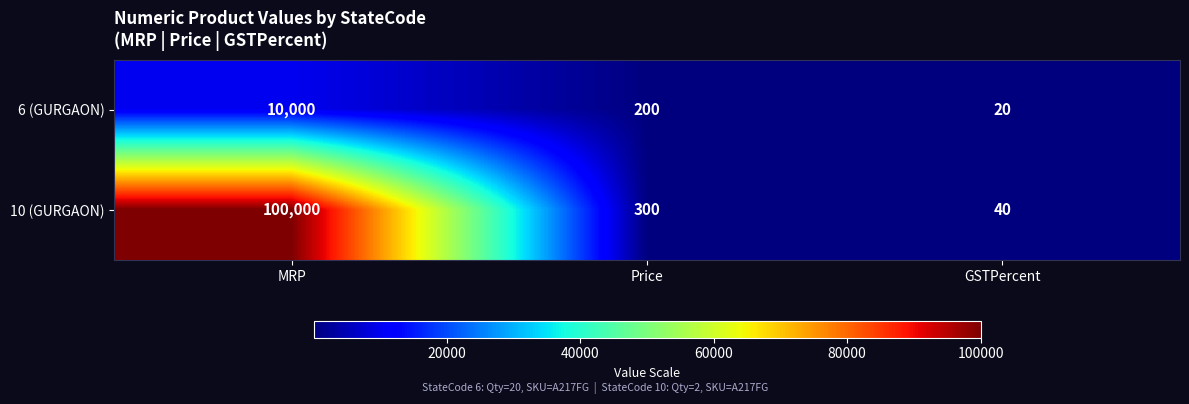

Which category has the lowest value across all series?

GSTPercent